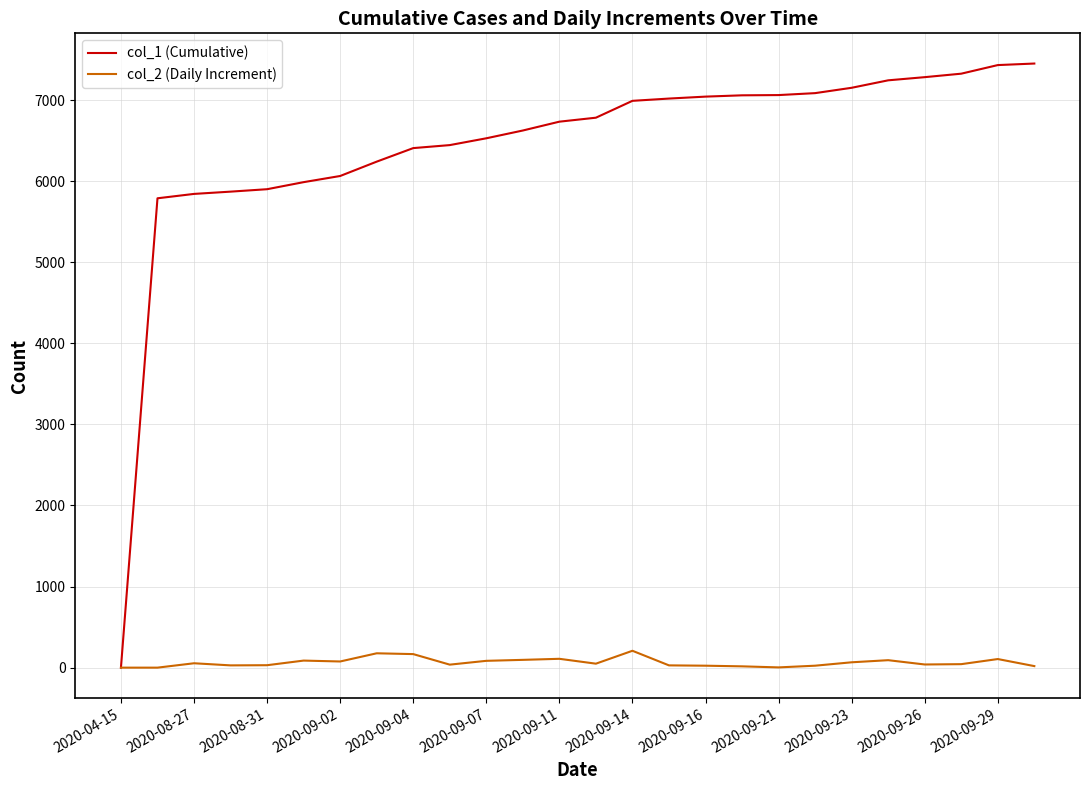

List the series in order of their peak value, lowest first.

col_2 (Daily Increment), col_1 (Cumulative)